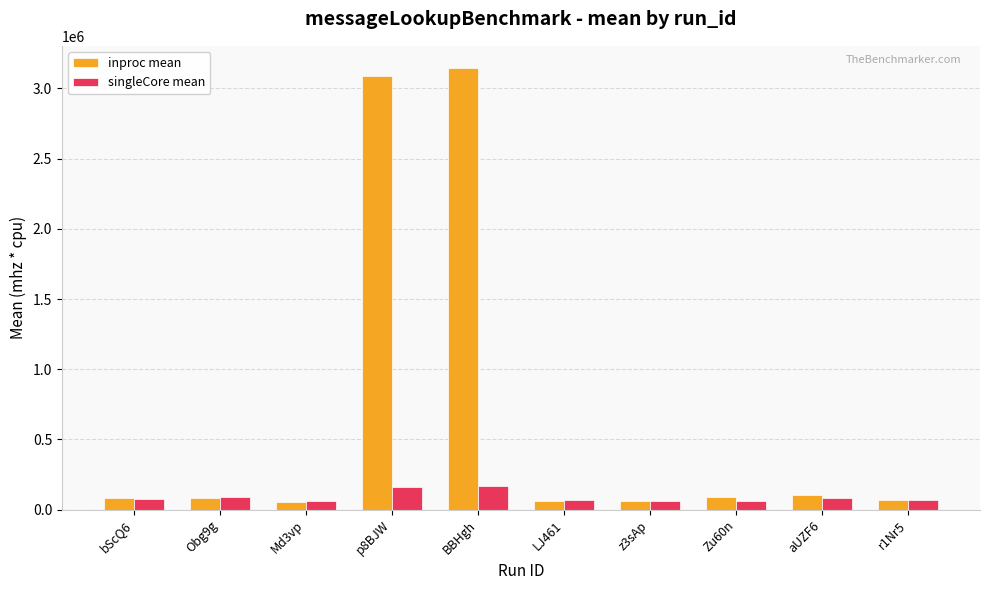

What is the difference between the maximum and second lowest values in the inproc mean series?

3085379.4